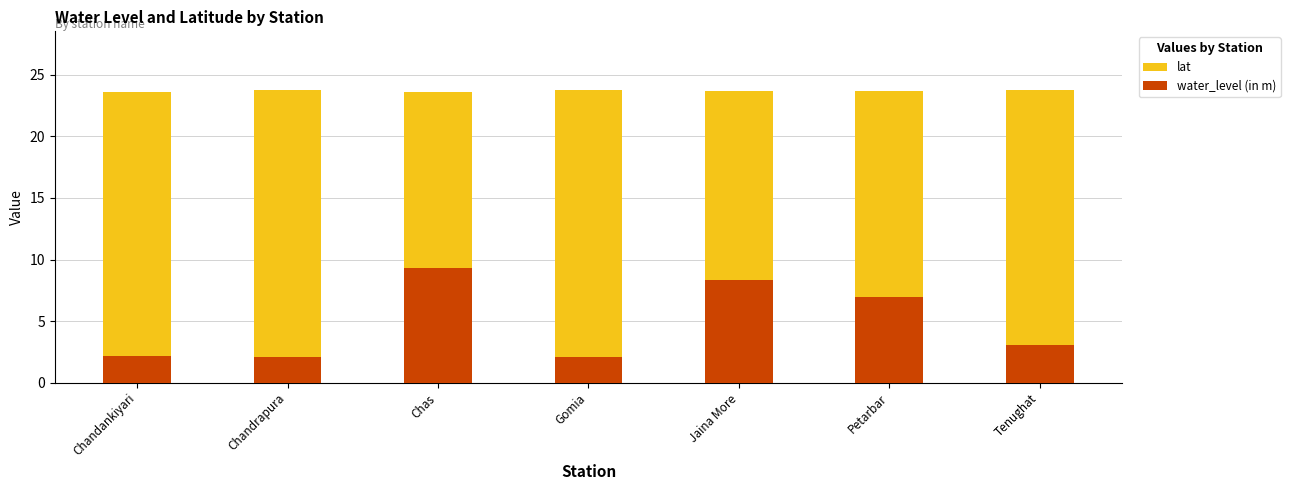

Reading left to right, what are all the values shown in this chart?

lat: 23.6	23.8	23.6	23.8	23.7	23.7	23.8
water_level (in m): 2.1	2.1	9.3	2.0	8.3	7.0	3.1